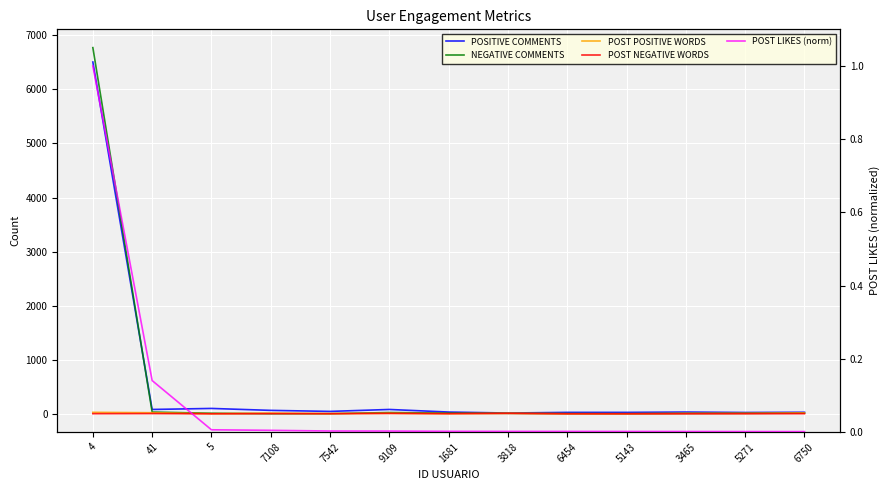

Which has a higher value, 4 or 41?

4